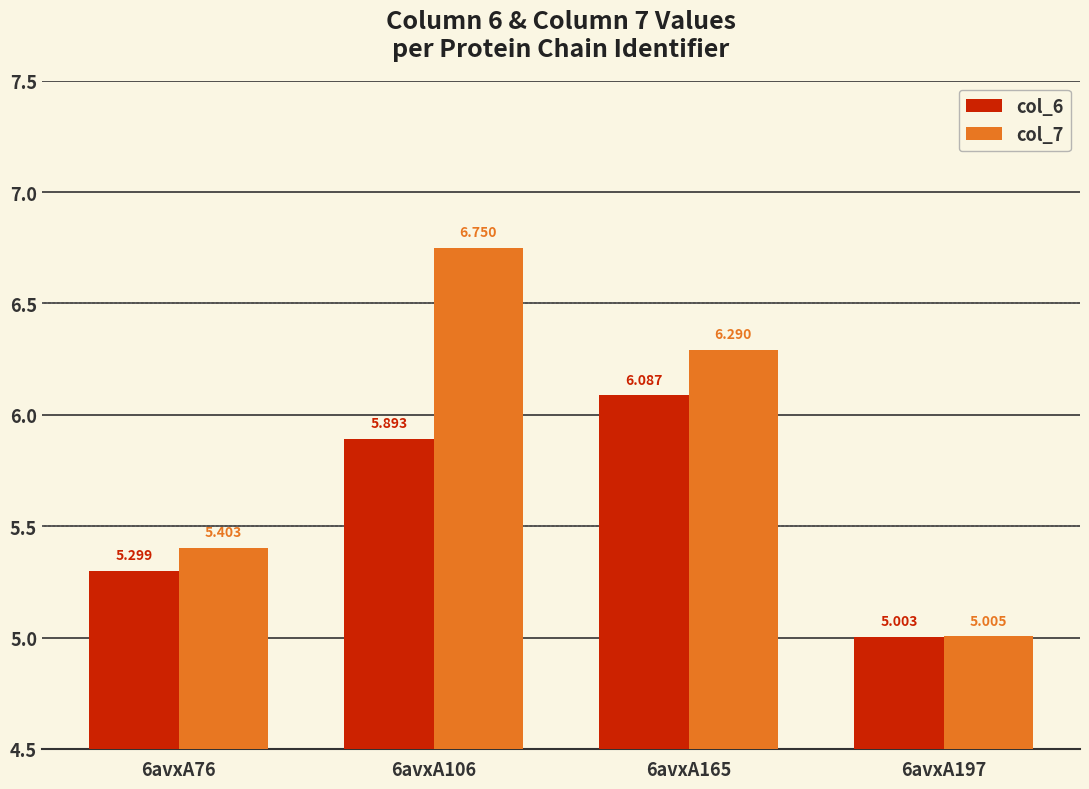

Is the value of col_7 at 6avxA76 greater than the value of col_6 at 6avxA76?

Yes